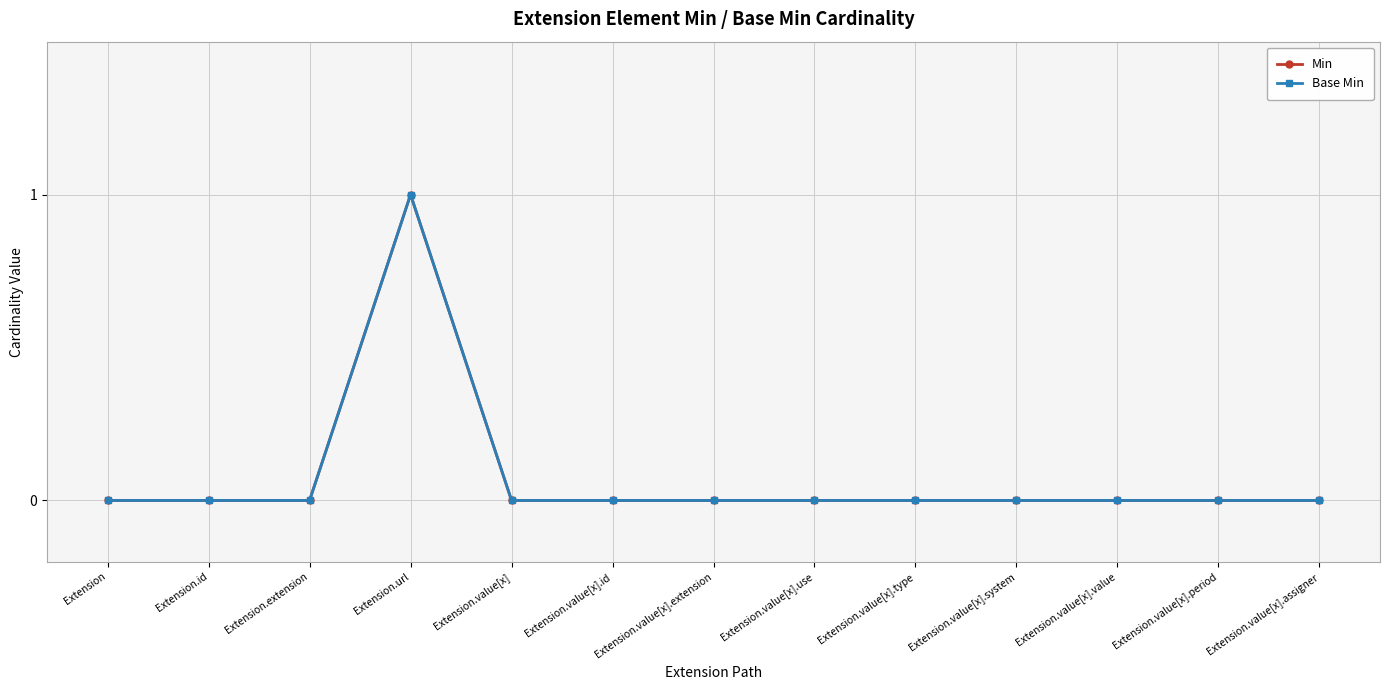

Does the chart display data point markers on the line(s)?

Yes